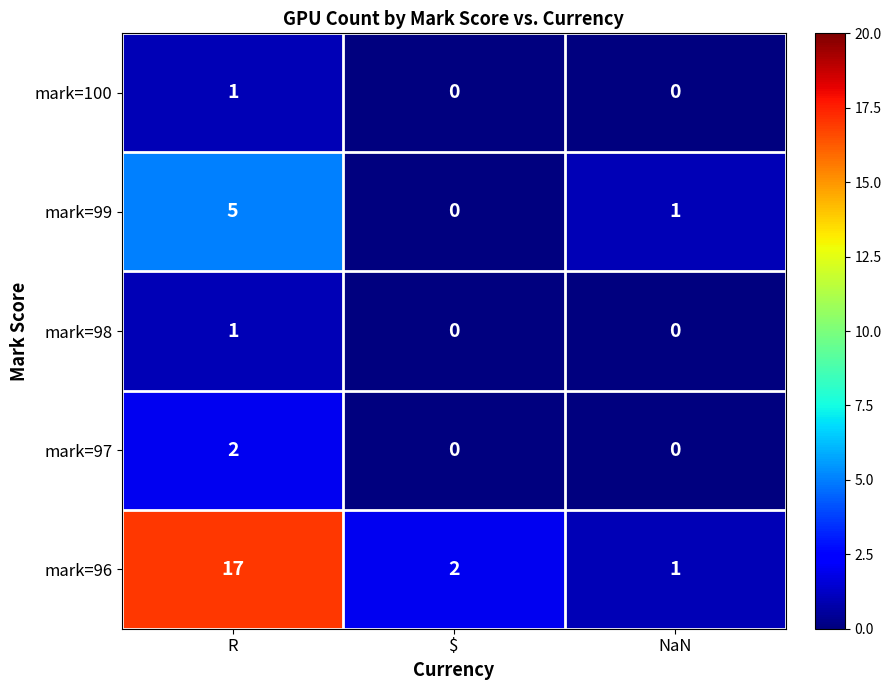

Between R and NaN, which series saw the biggest shift?

mark=96